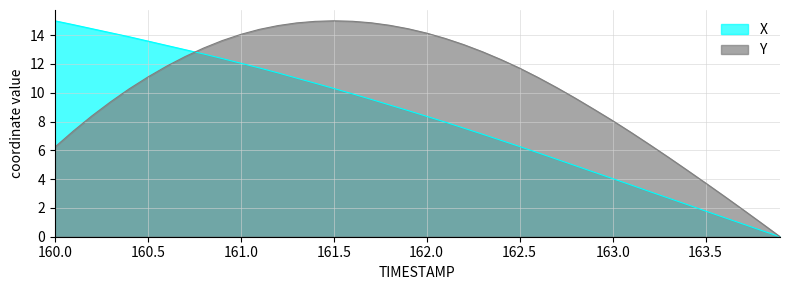

Rank the series by their average value, from highest to lowest.

Y, X